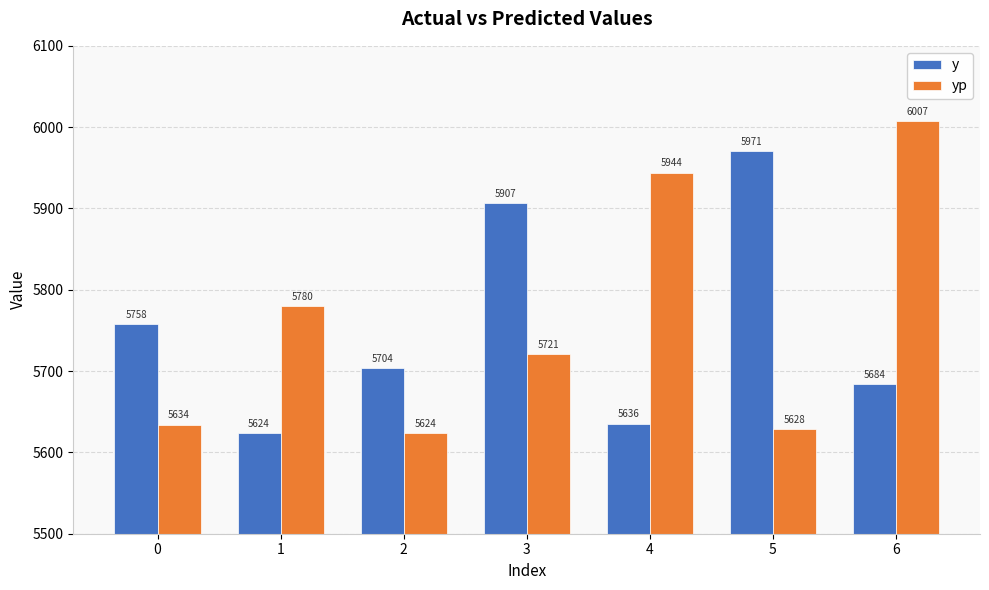

Which series has the largest total across all categories?

yp